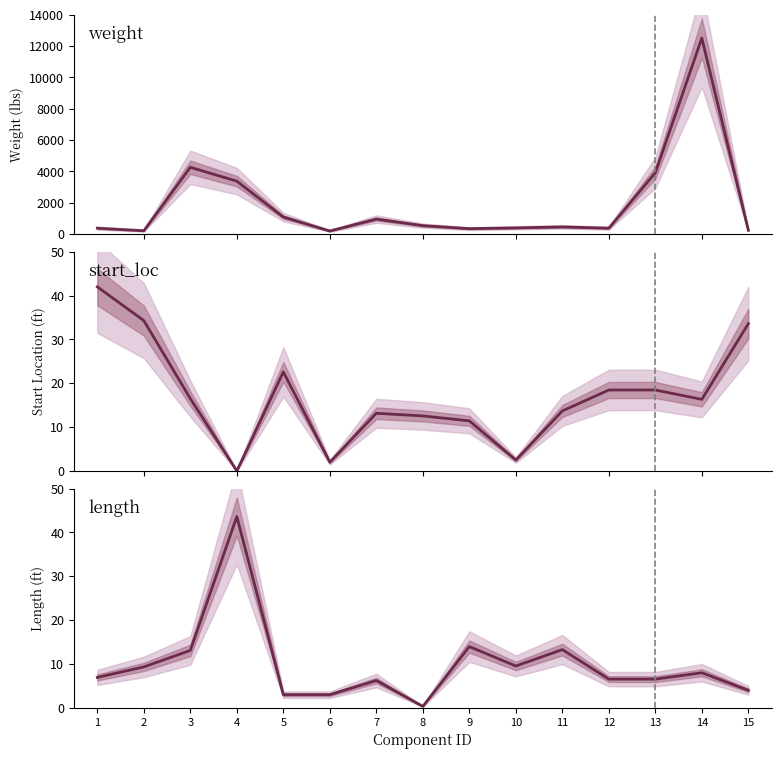

At which category is the sum across all series the highest?

14